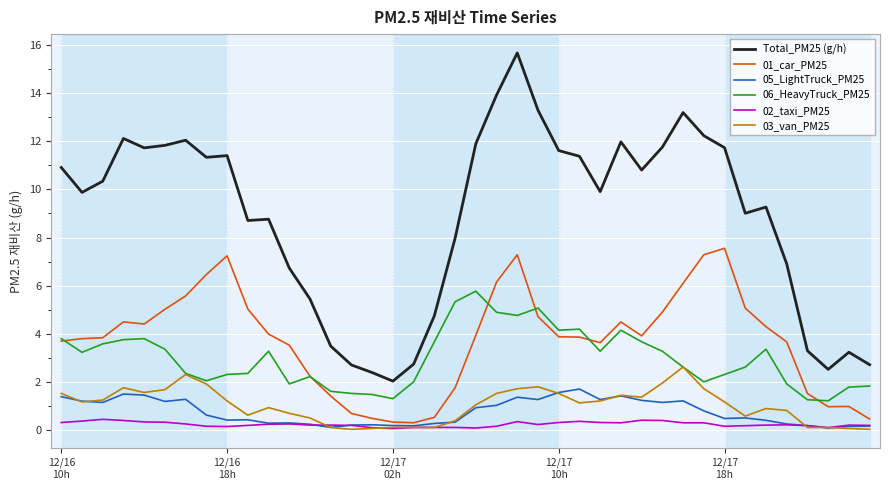

Does the chart have visible grid lines?

Yes